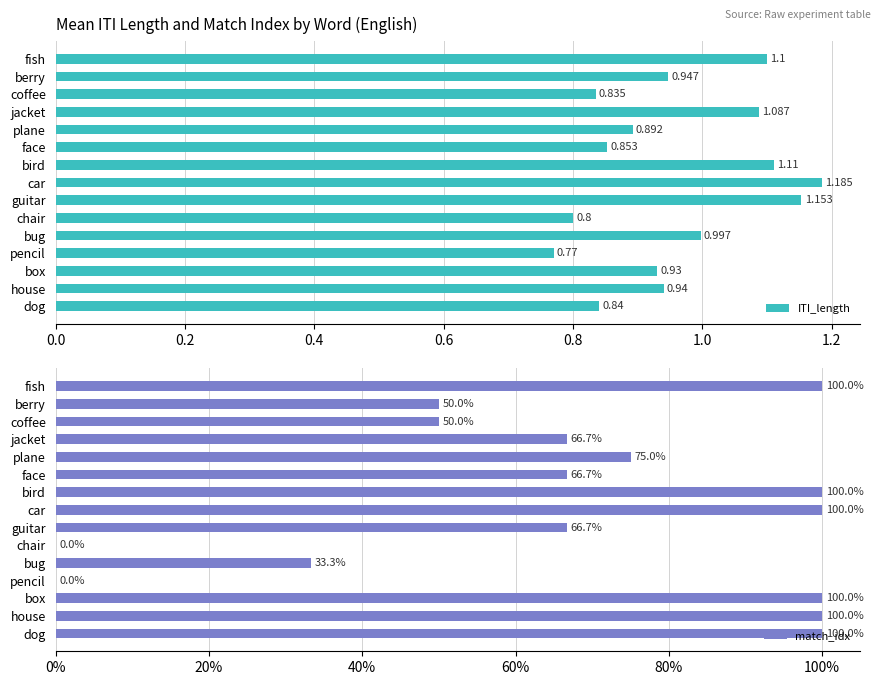

How many values in match_idx are above zero?

13